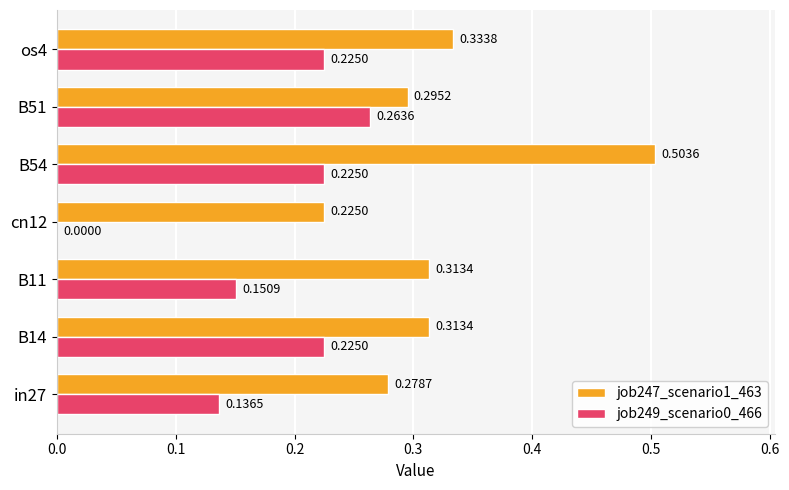

At which label is job249_scenario0_466 closest to 0?

cn12